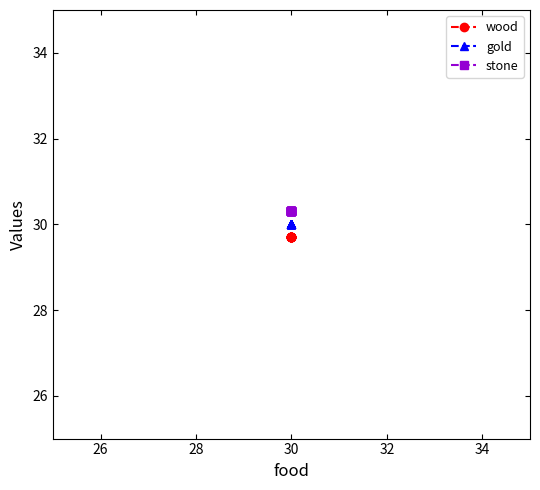

True or false: wood and gold cross at least once.

False